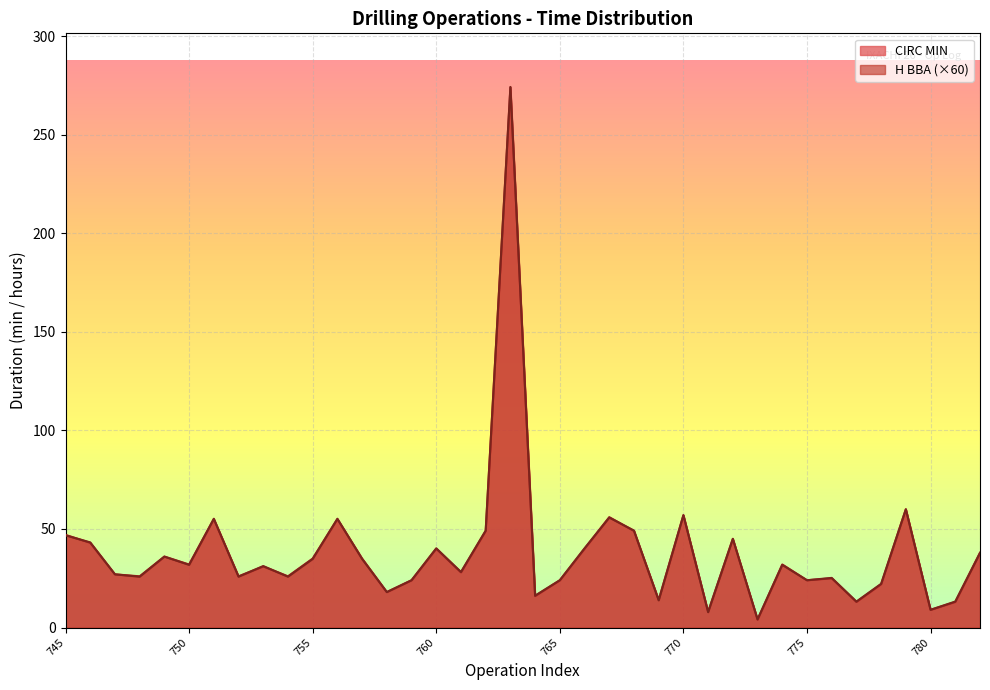

What are all the series names shown in the legend?

CIRC MIN, H BBA (×60)